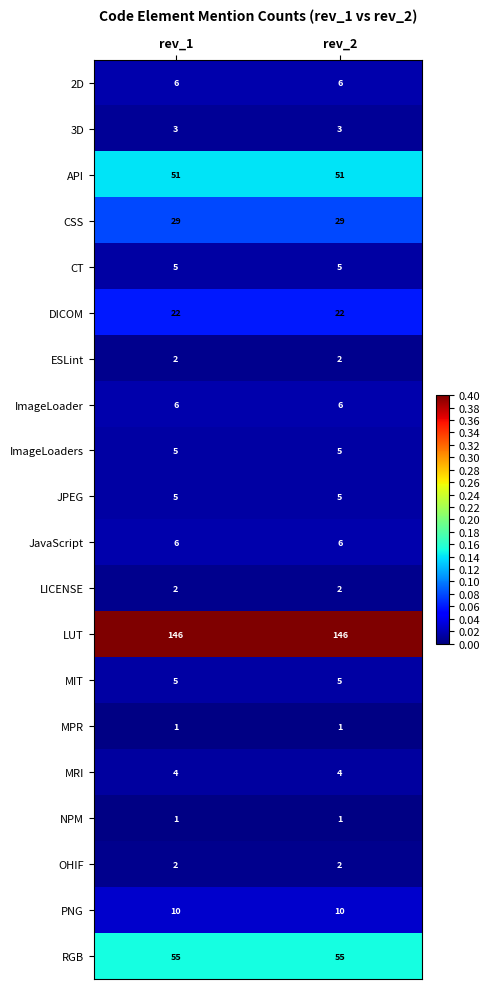

The value of 3D at rev_1 is 1. True or false?

False